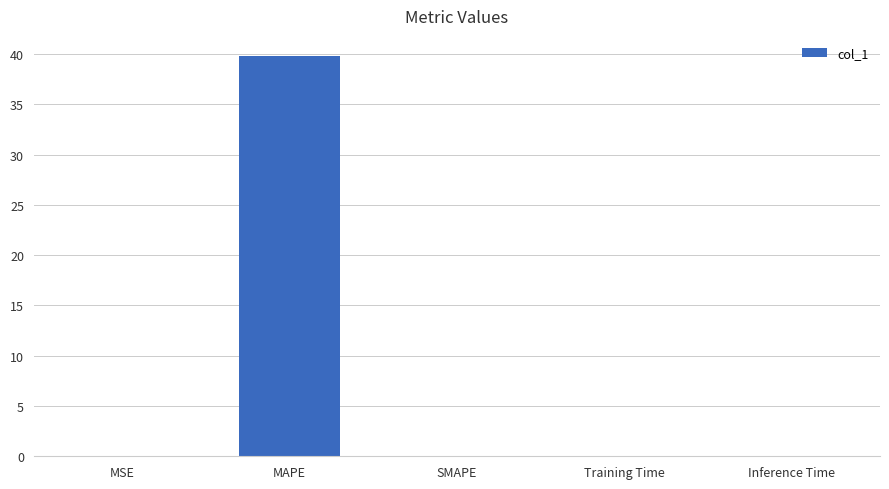

What is the change in value from MAPE to SMAPE?

-39.8